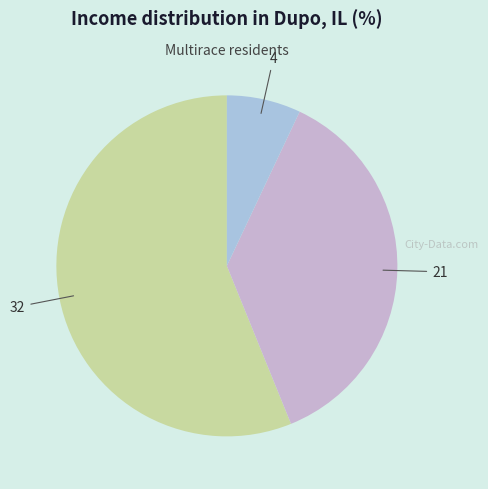

To the nearest percent, what is the difference between the largest and smallest slice percentages?

49%